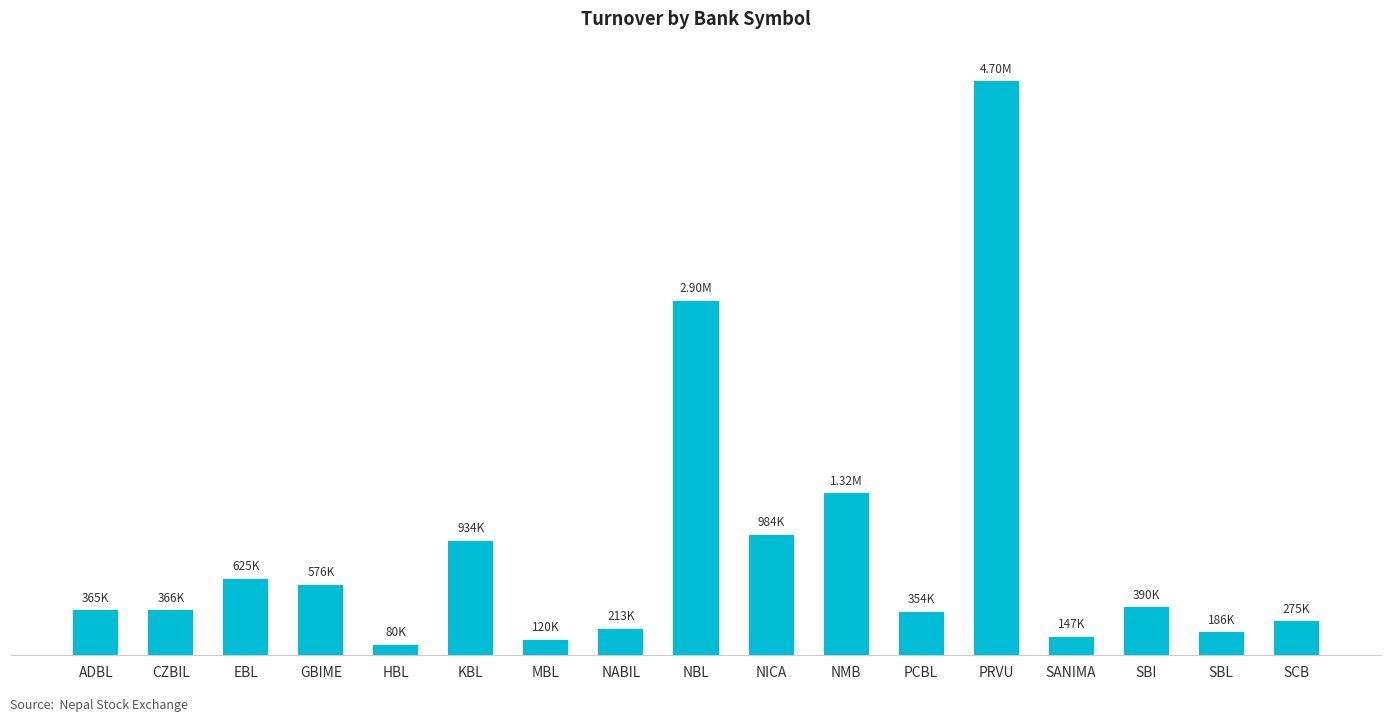

List the labels in order of value, largest first.

PRVU, NBL, NMB, NICA, KBL, EBL, GBIME, SBI, CZBIL, ADBL, PCBL, SCB, NABIL, SBL, SANIMA, MBL, HBL